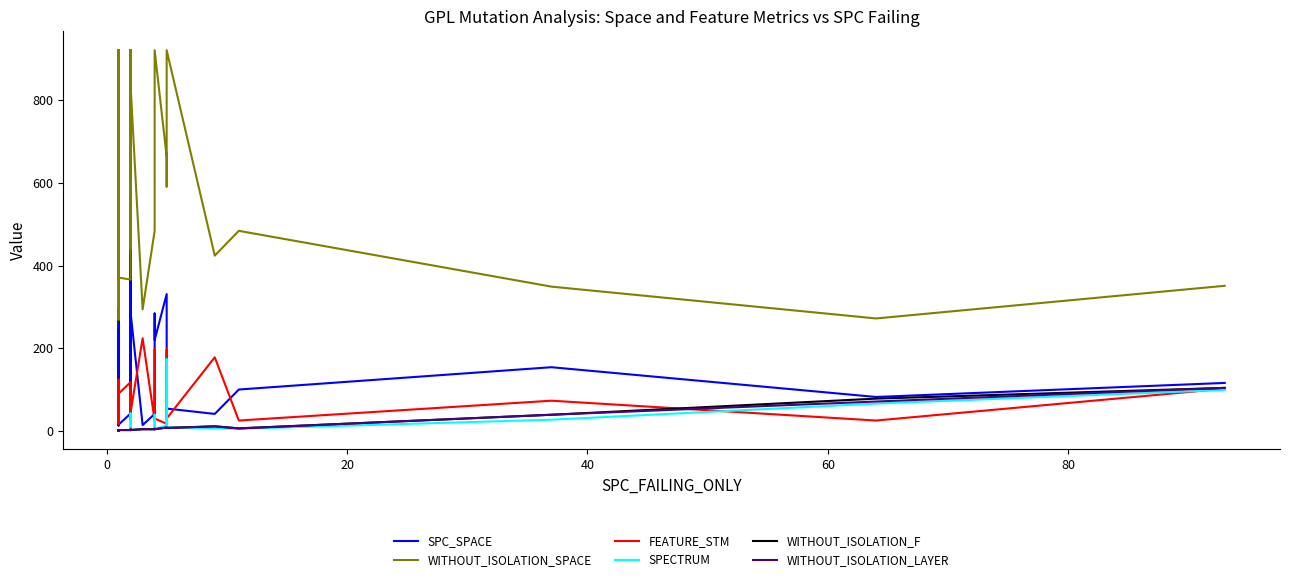

How many lines are shown in the chart?

6